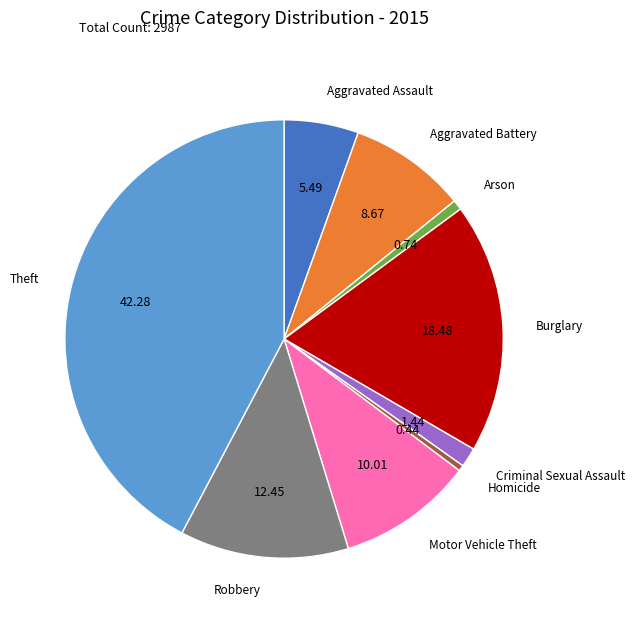

Which category has the biggest portion of the pie?

Theft